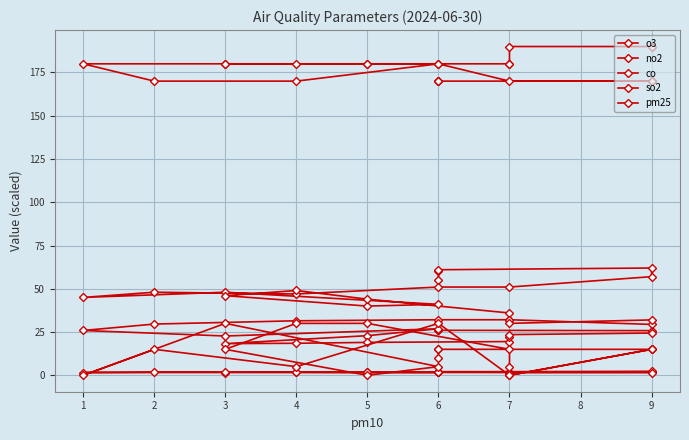

At which category is the sum across all series the highest?

6